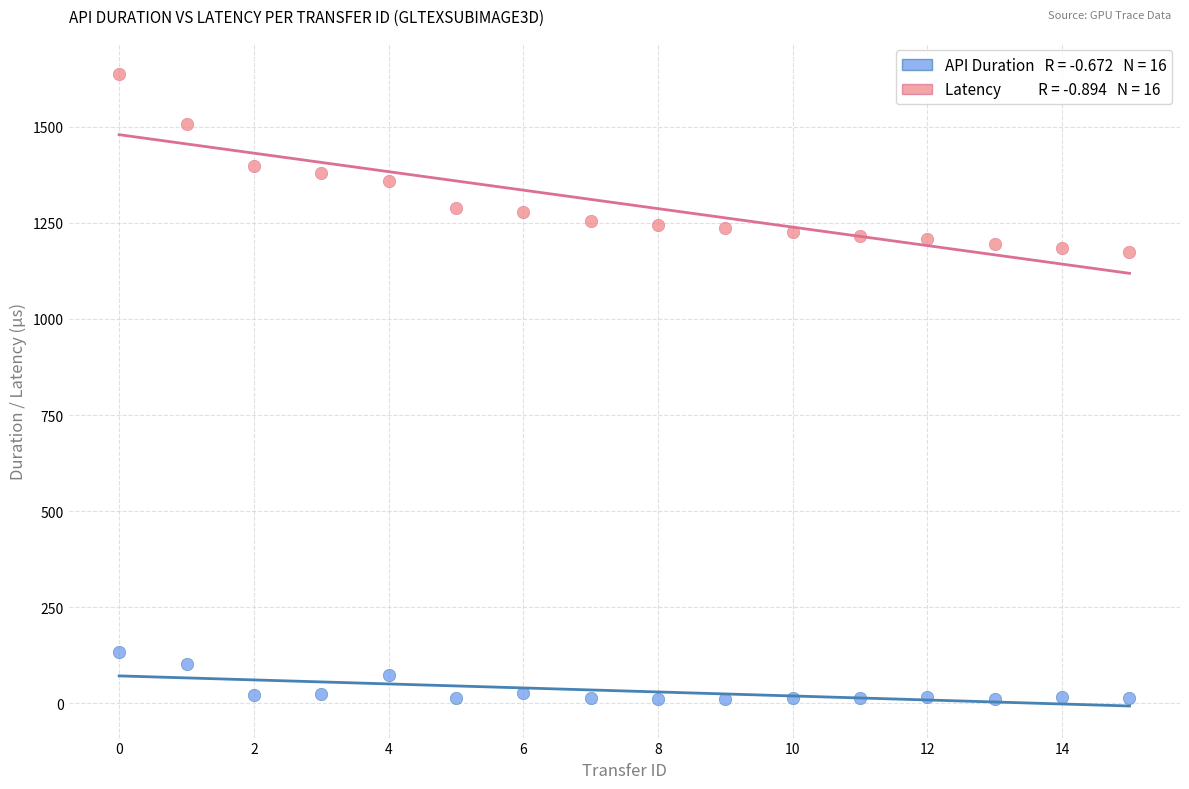

Across all data points, what is the range of Y values (max minus min)?

1624.6